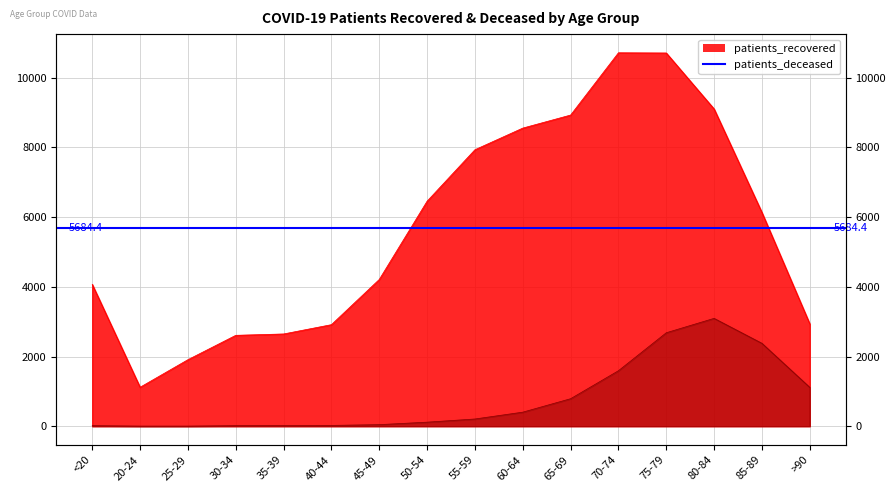

True or false: patients_recovered and patients_deceased cross at least once.

False